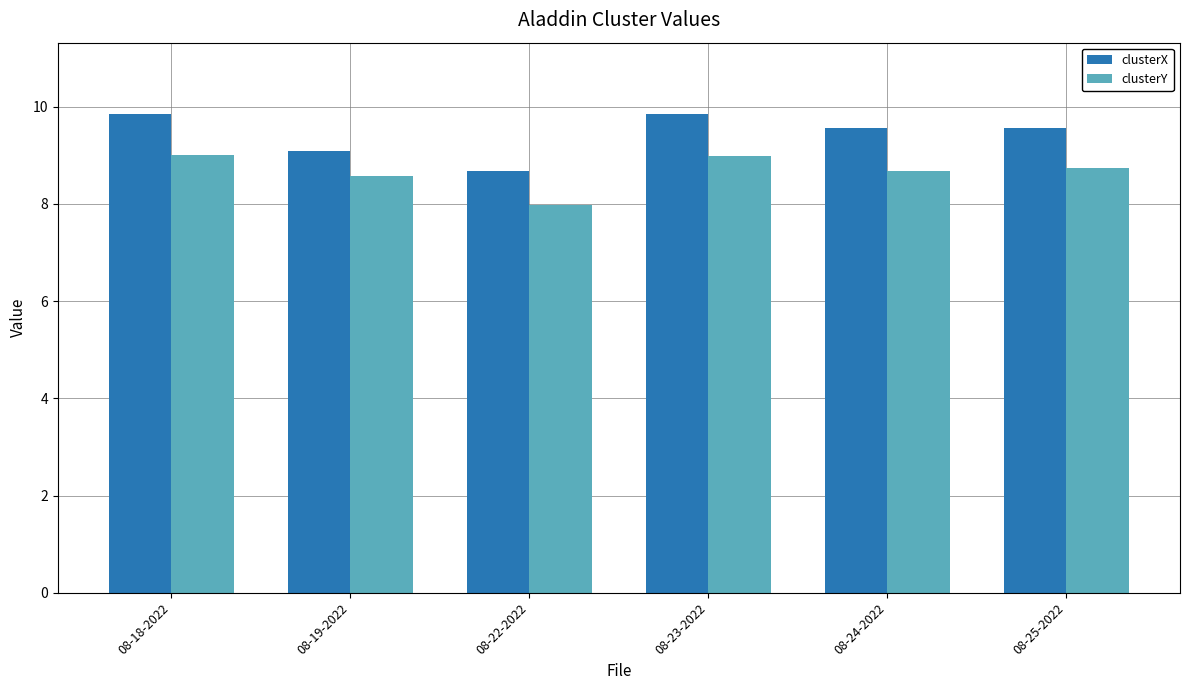

Which series has the largest total across all categories?

clusterX